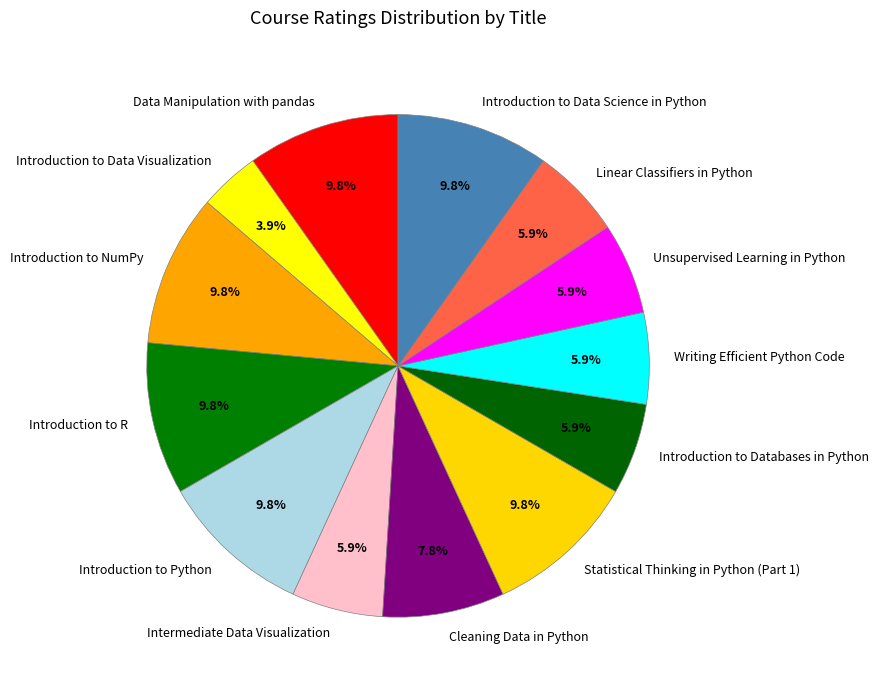

Is there a majority slice in this chart?

No